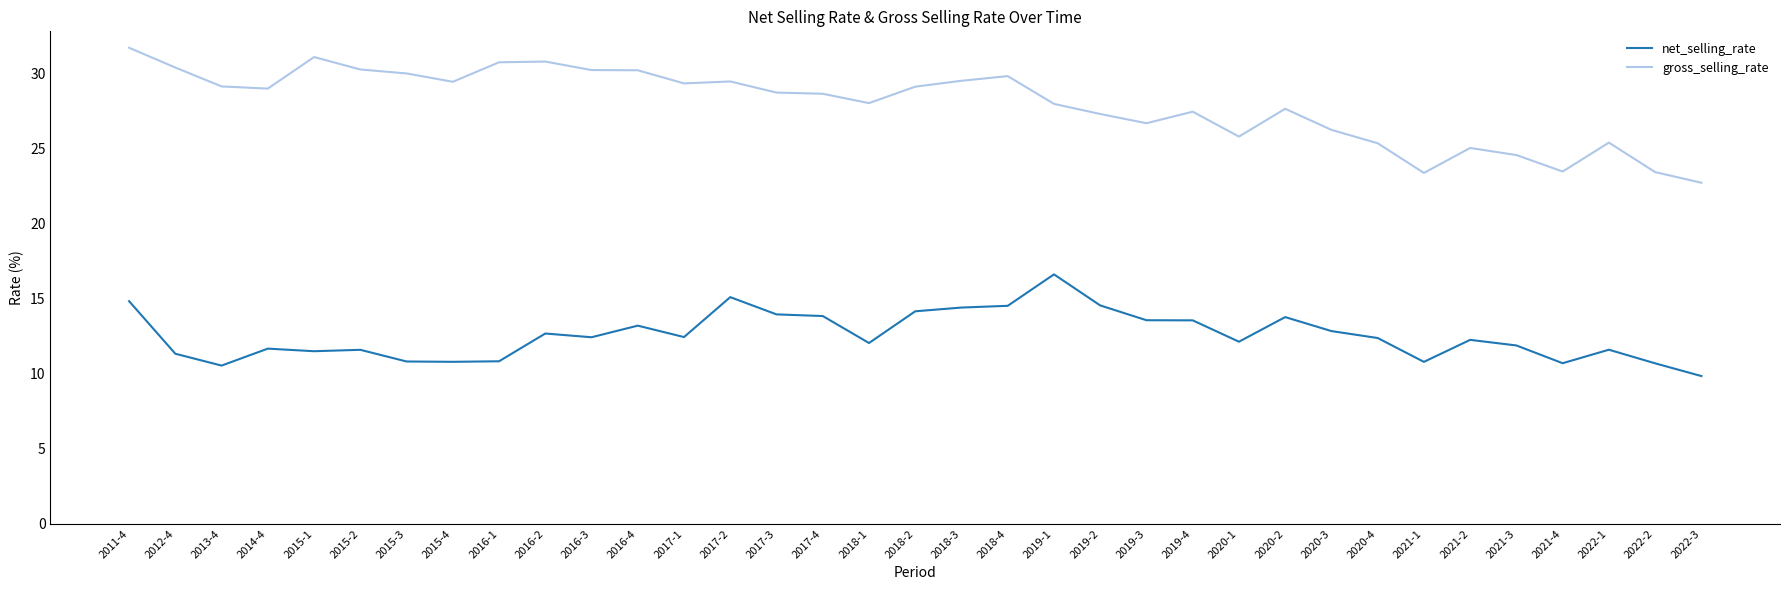

How many categories are shown in the chart?

35